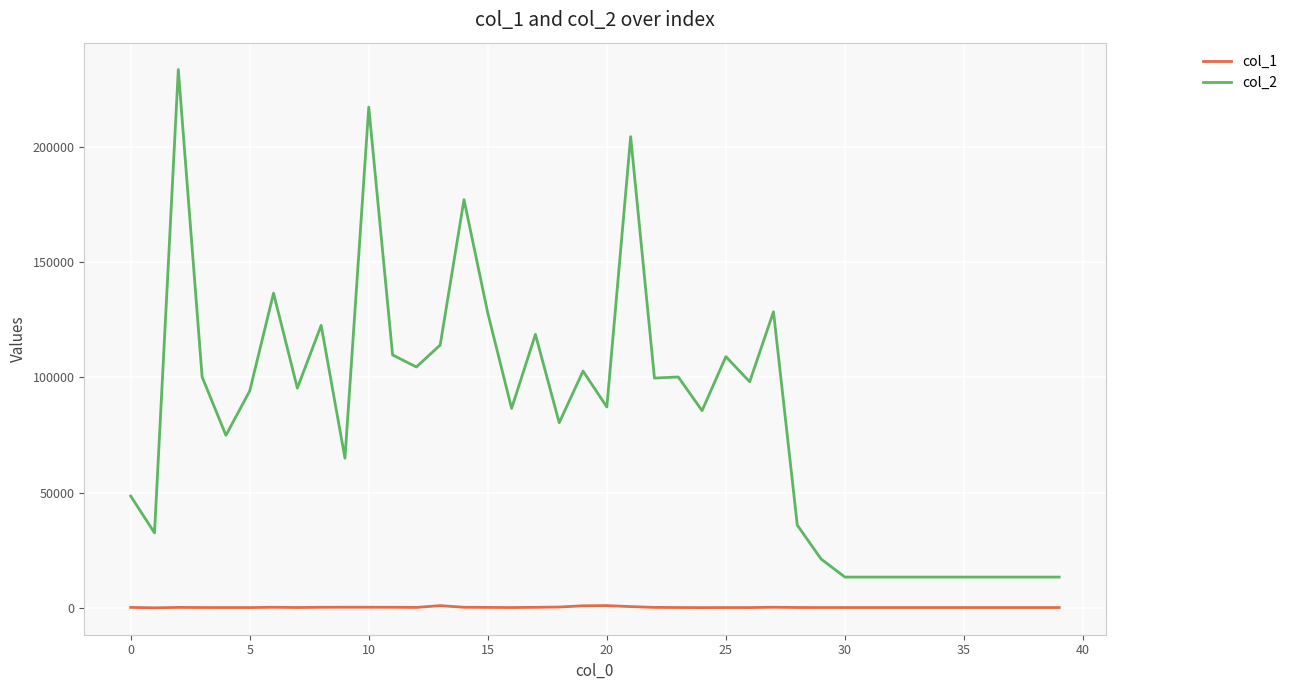

True or false: col_1 and col_2 intersect in this chart.

False